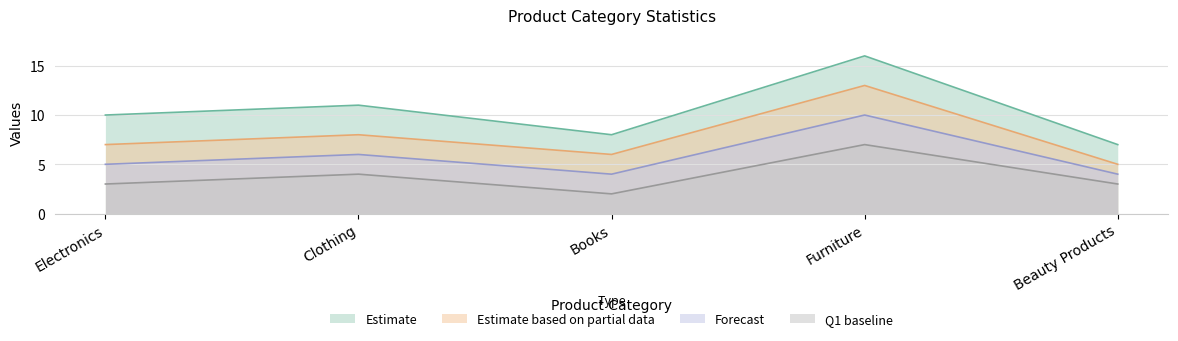

At which category does the chart reach its minimum across all series?

Books